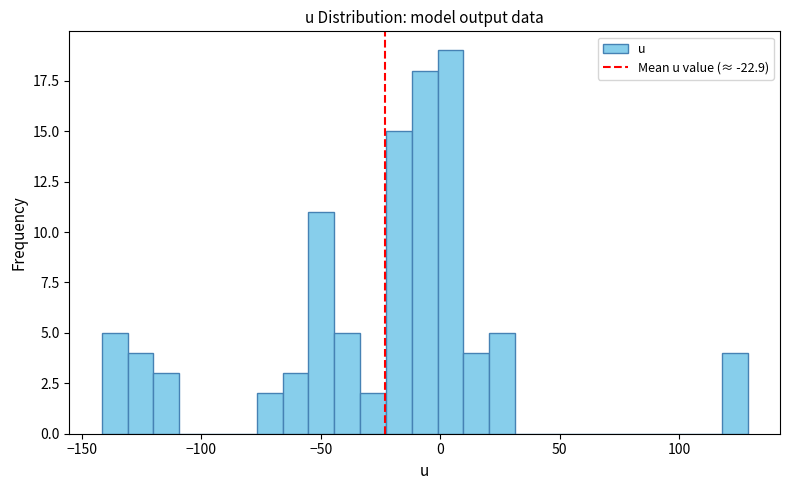

Around what value on the x-axis is the tallest bar? Give the approximate position of its centre, as read against the axis.

5